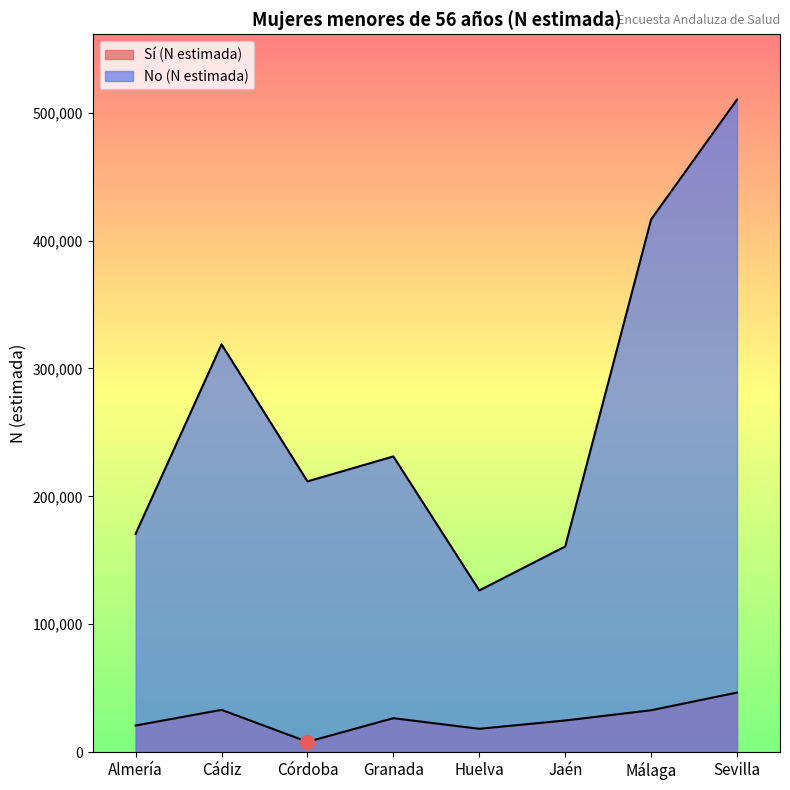

Which series has the largest range (max minus min)?

No (N estimada)